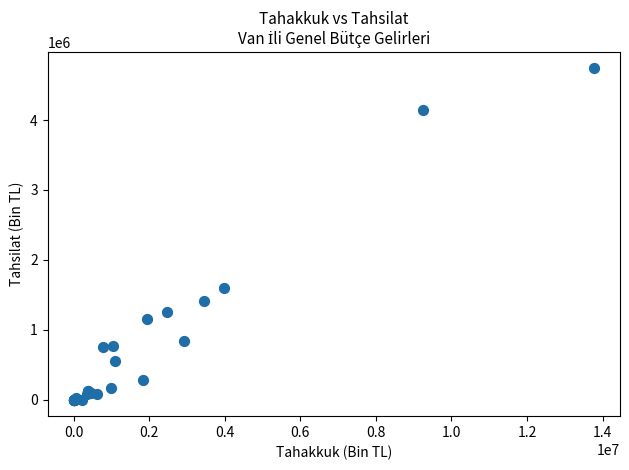

What Y value in the scatter plot is closest to 2368819?

1602399.6